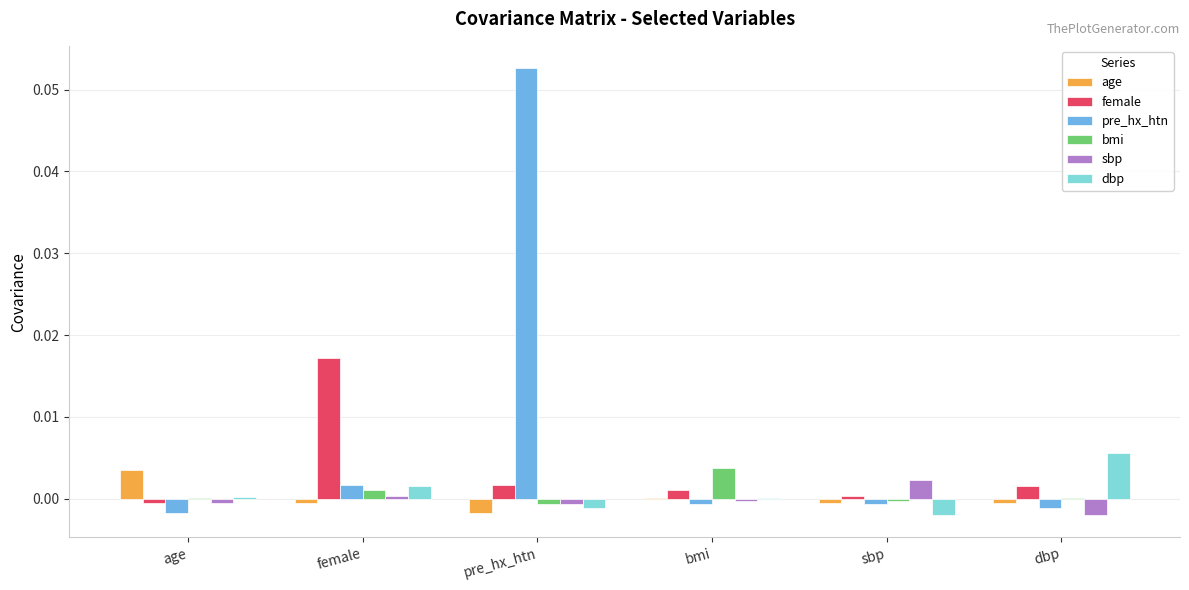

Which series has the largest total across all categories?

pre_hx_htn